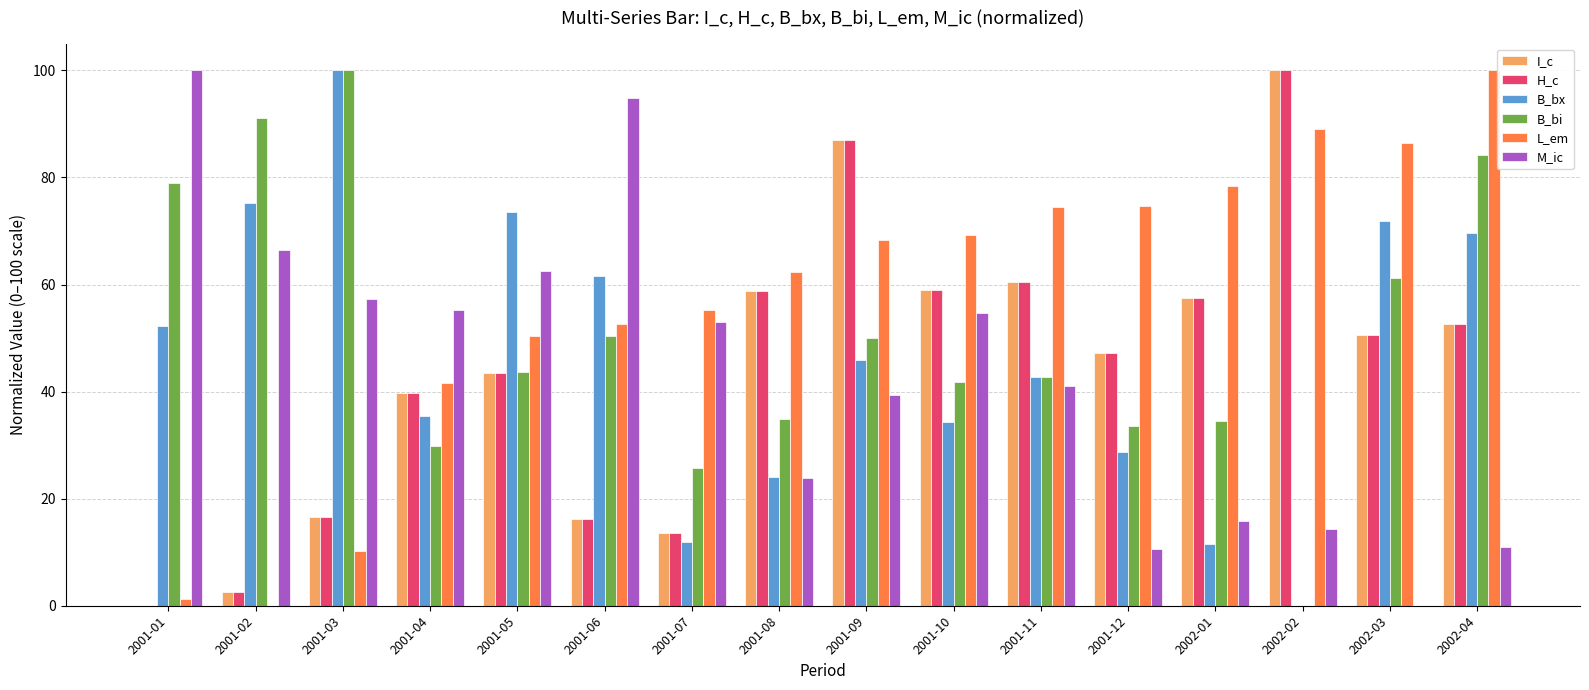

What is the total value across all series at 2001-05?

317.3